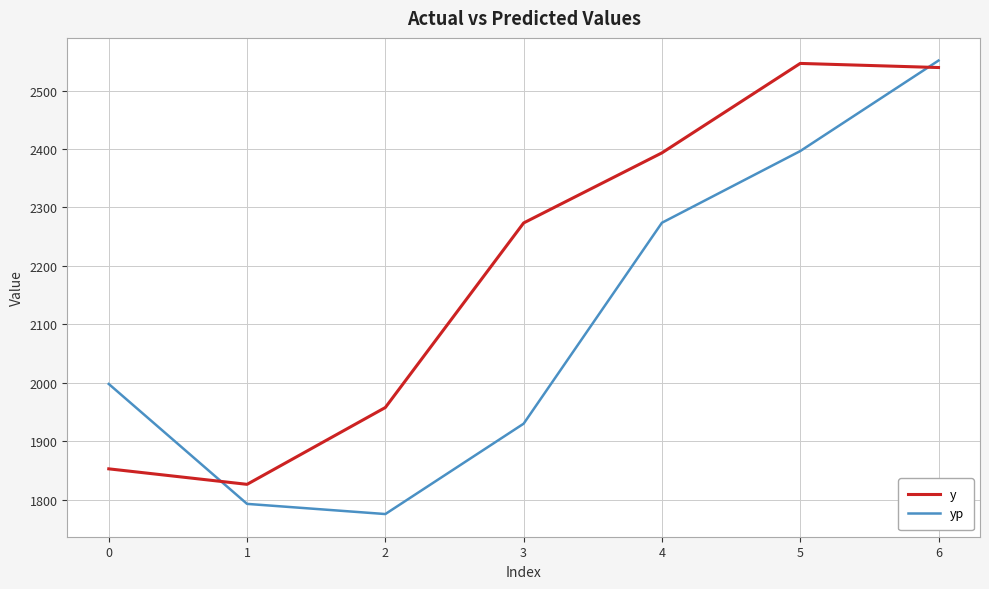

The value of y at 2 is 986.6. True or false?

False